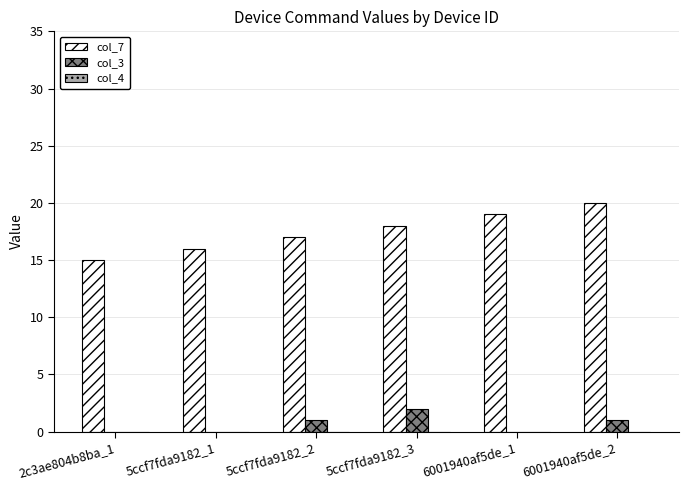

How many groups of bars are there?

6